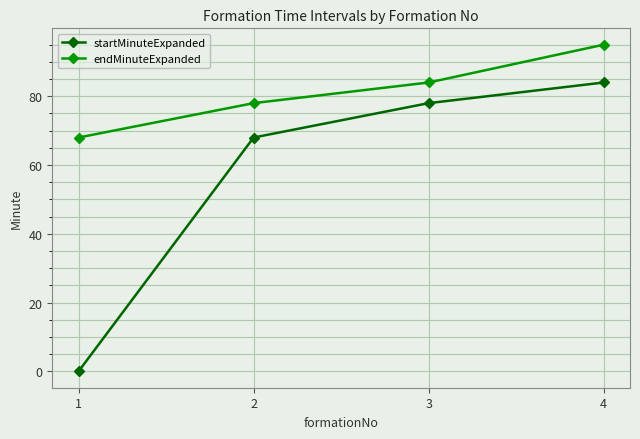

Reading right to left, extract all data points from this chart.

startMinuteExpanded: 84	78	68	0
endMinuteExpanded: 95	84	78	68